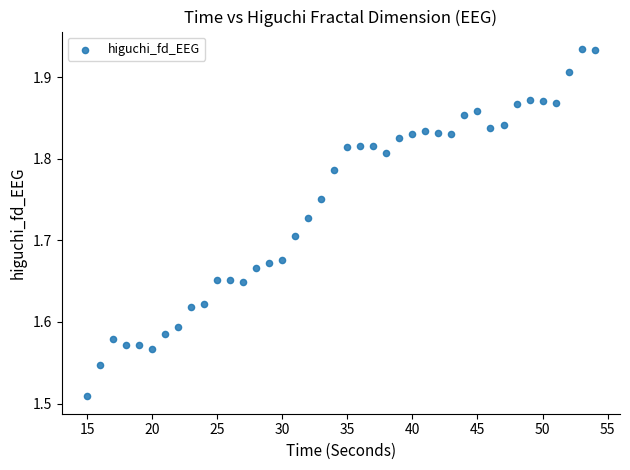

What is the range of X values (max minus min)?

39.0